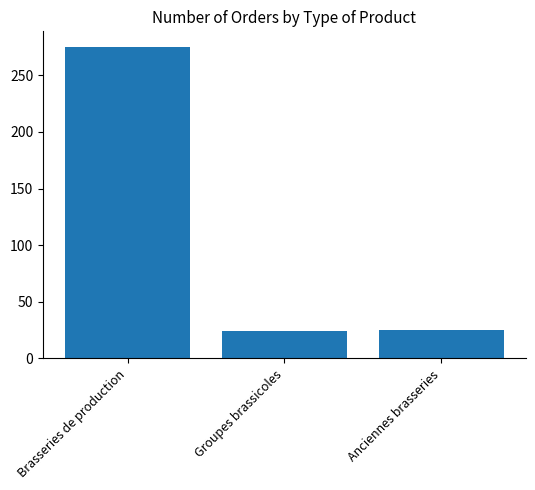

Where does the data first go above 25?

Brasseries de production